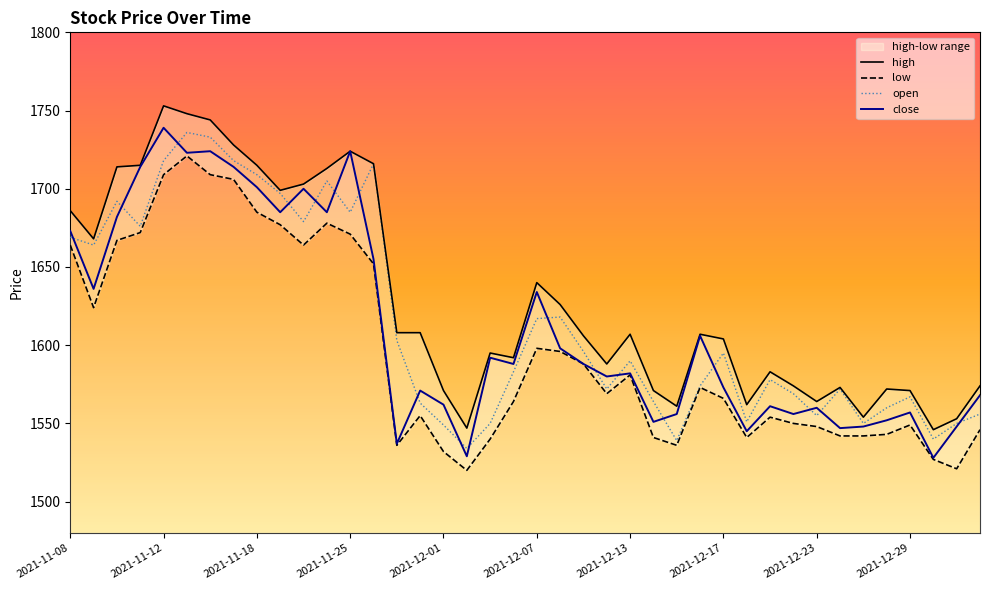

Where does the open series first go above 1590?

2021-11-08